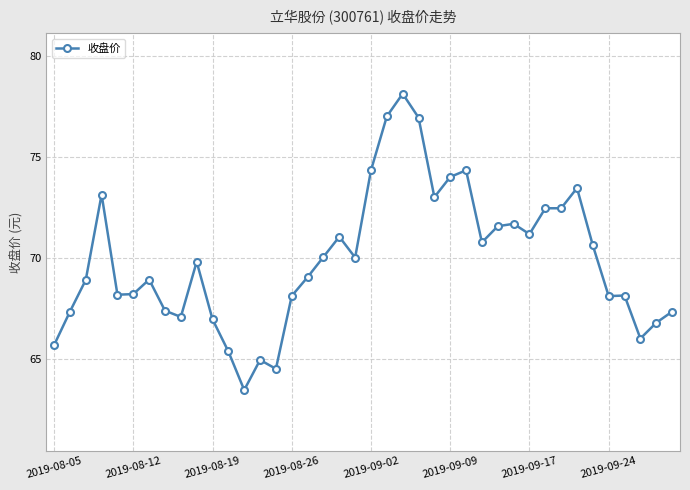

How many series are shown in this chart?

1